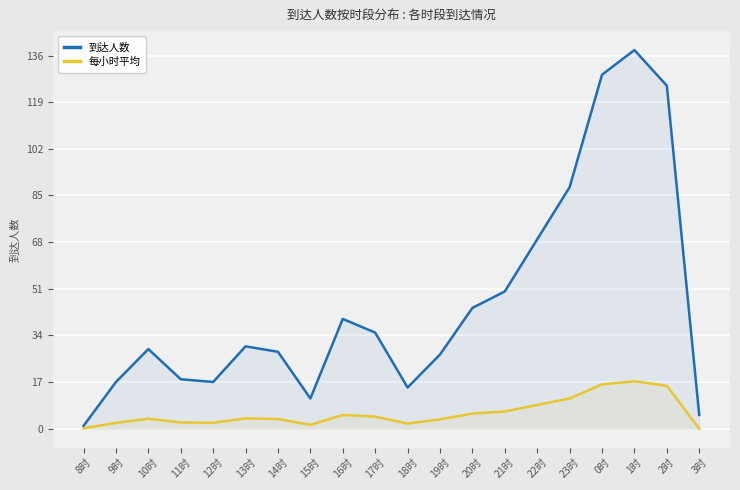

Does the chart display data point markers on the line(s)?

No